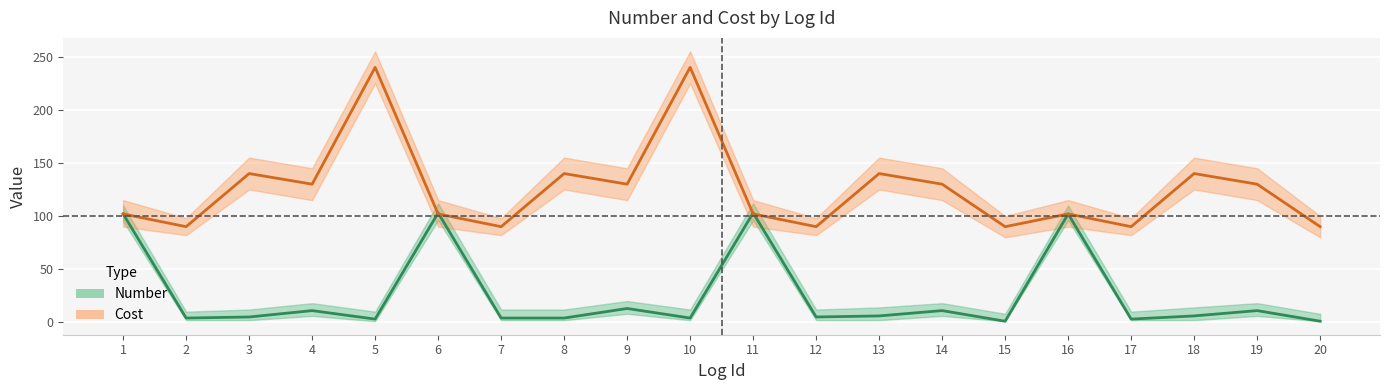

Is this an area chart (filled region under the line)?

No